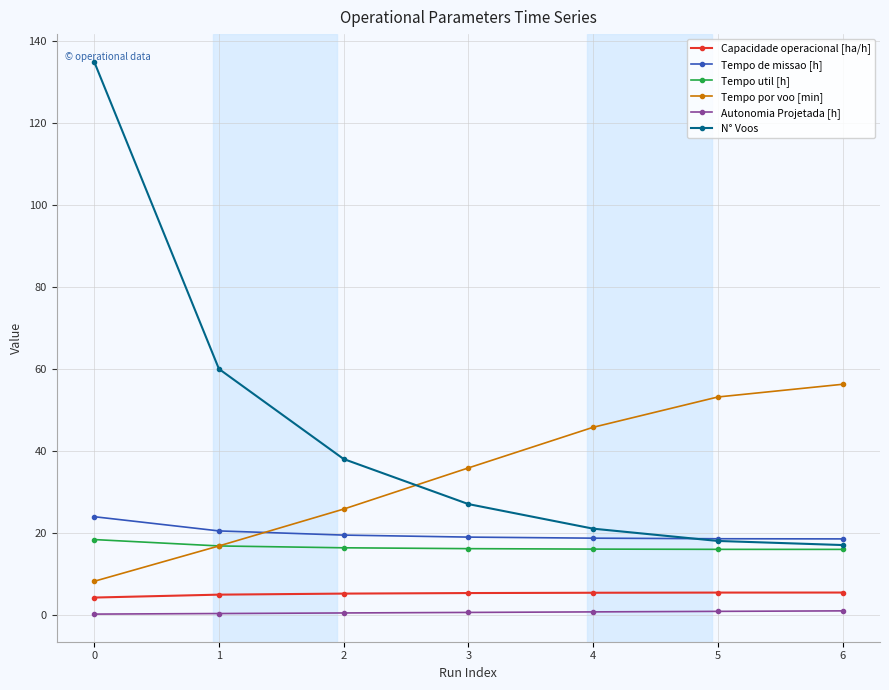

Is the value of Autonomia Projetada [h] at 4 greater than the value of N° Voos at 6?

No